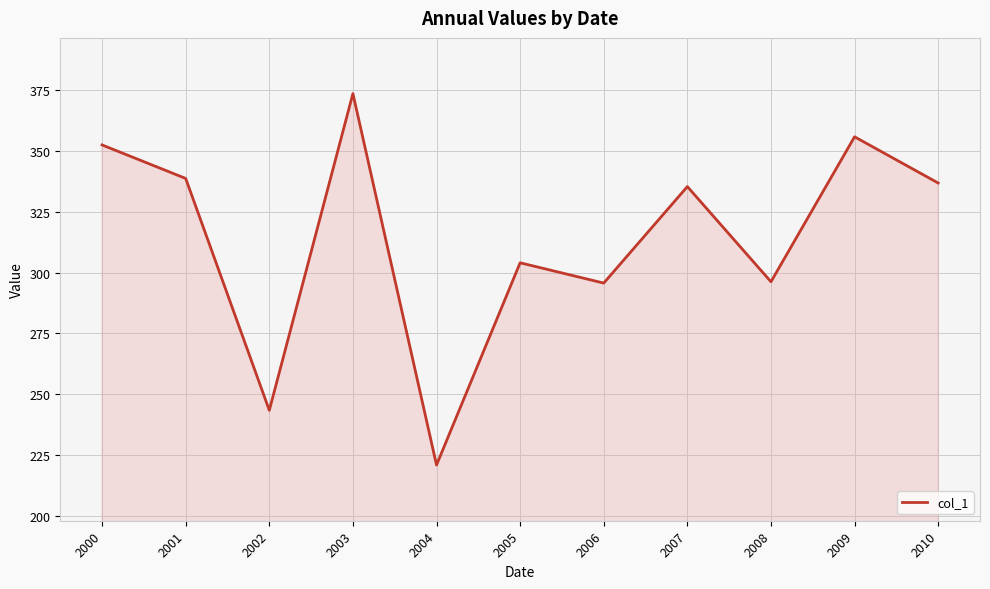

Approximately how many times larger is the value at 2003 compared to 2010?

1.1